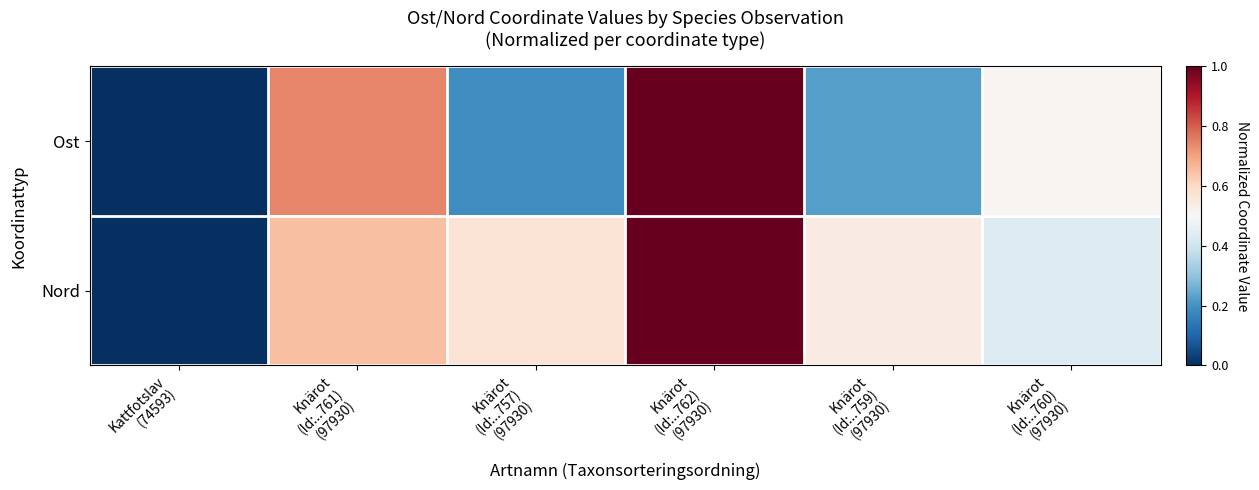

At which category does the chart reach its peak across all series?

Knärot
(Id:..762)
(97930)